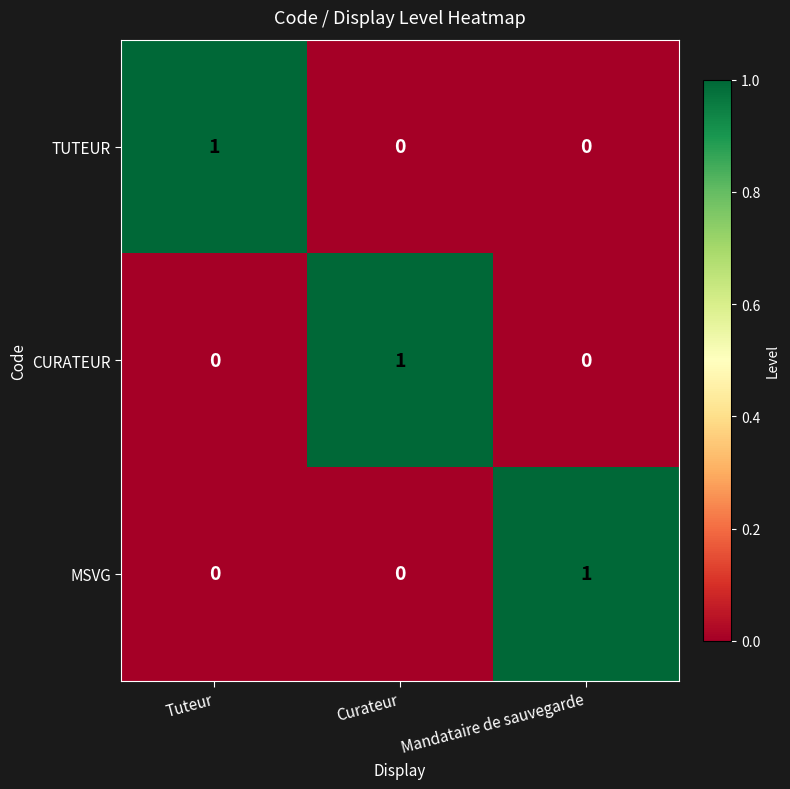

The MSVG series shows 2 at Mandataire de sauvegarde. True or false?

False